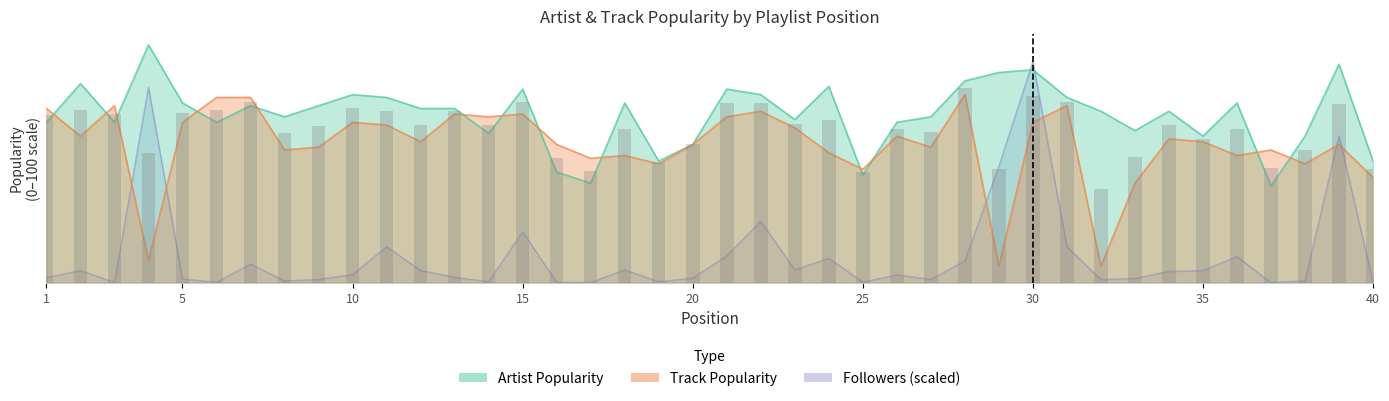

Which series has the largest total across all categories?

Artist Popularity